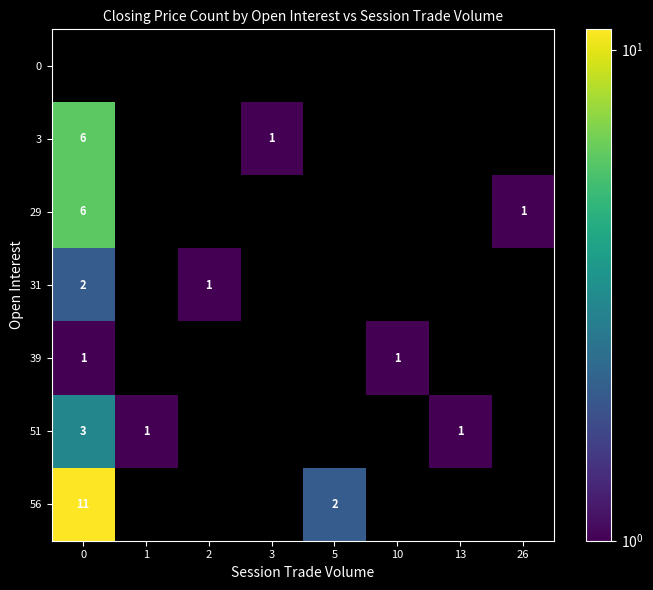

The 39 series shows 0 at 10. True or false?

False